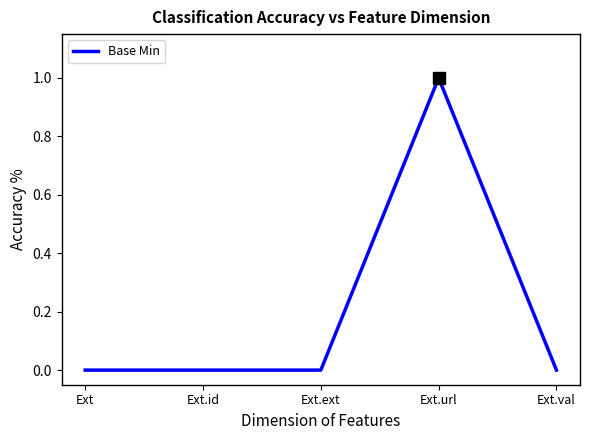

Reading left to right, extract all data points from this chart.

0	0	0	1	0